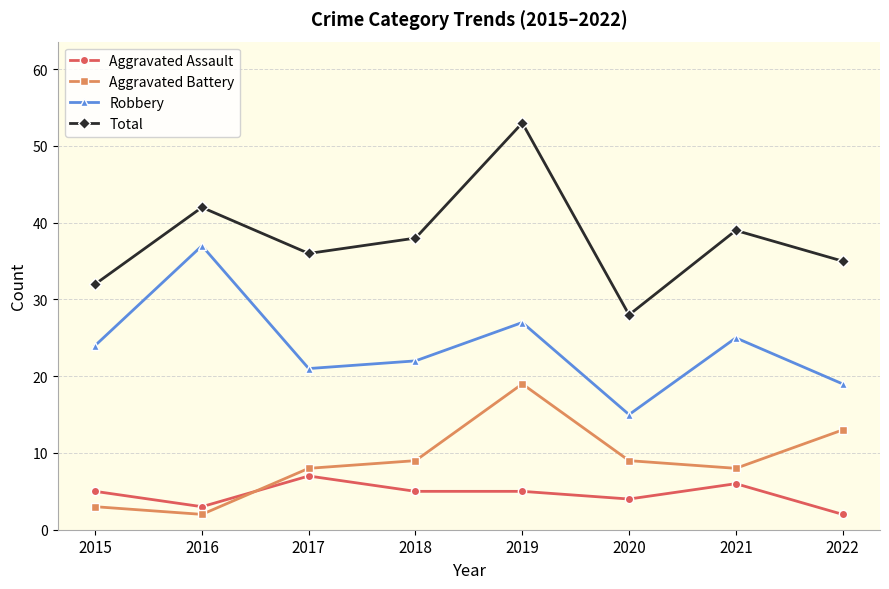

Reading right to left, list all the values displayed in this chart.

Aggravated Assault: 2022=2	2021=6	2020=4	2019=5	2018=5	2017=7	2016=3	2015=5
Aggravated Battery: 2022=13	2021=8	2020=9	2019=19	2018=9	2017=8	2016=2	2015=3
Robbery: 2022=19	2021=25	2020=15	2019=27	2018=22	2017=21	2016=37	2015=24
Total: 2022=35	2021=39	2020=28	2019=53	2018=38	2017=36	2016=42	2015=32